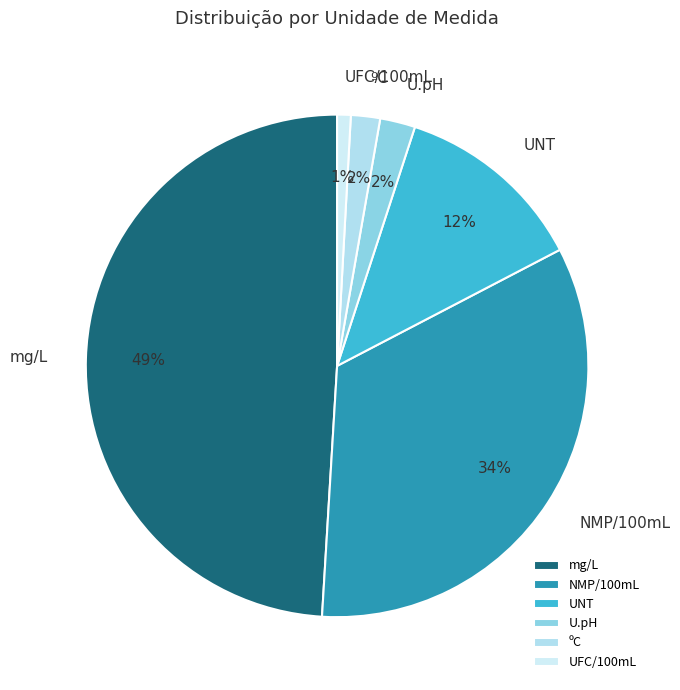

Between UFC/100mL and ºC, which is larger?

ºC